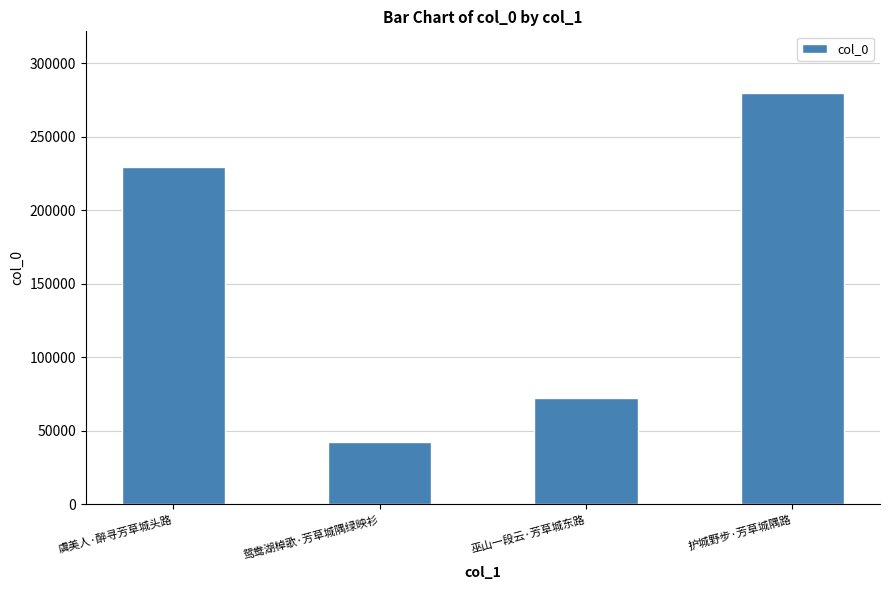

Reading right to left, extract all data points from this chart.

护城野步·芳草城隅路=279819	巫山一段云·芳草城东路=72531	鸳鸯湖棹歌·芳草城隅绿映衫=42403	虞美人·醉寻芳草城头路=229639